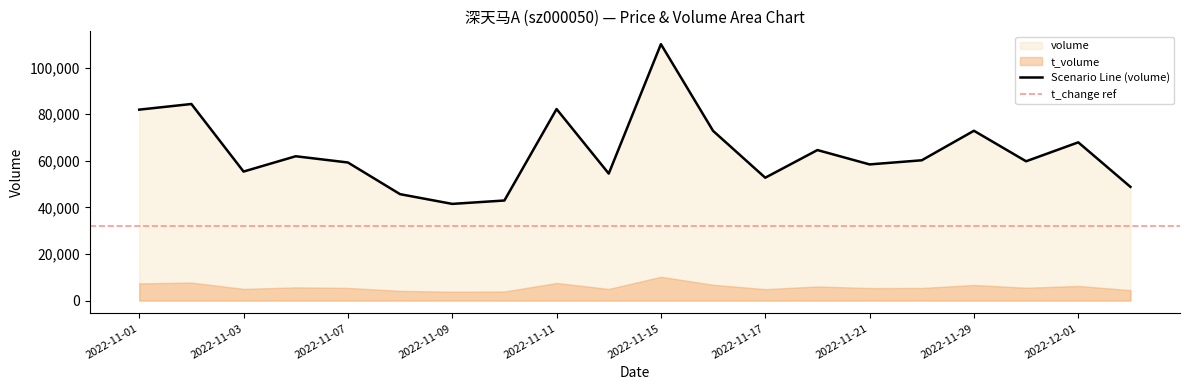

At which category is the sum across all series the highest?

2022-11-15